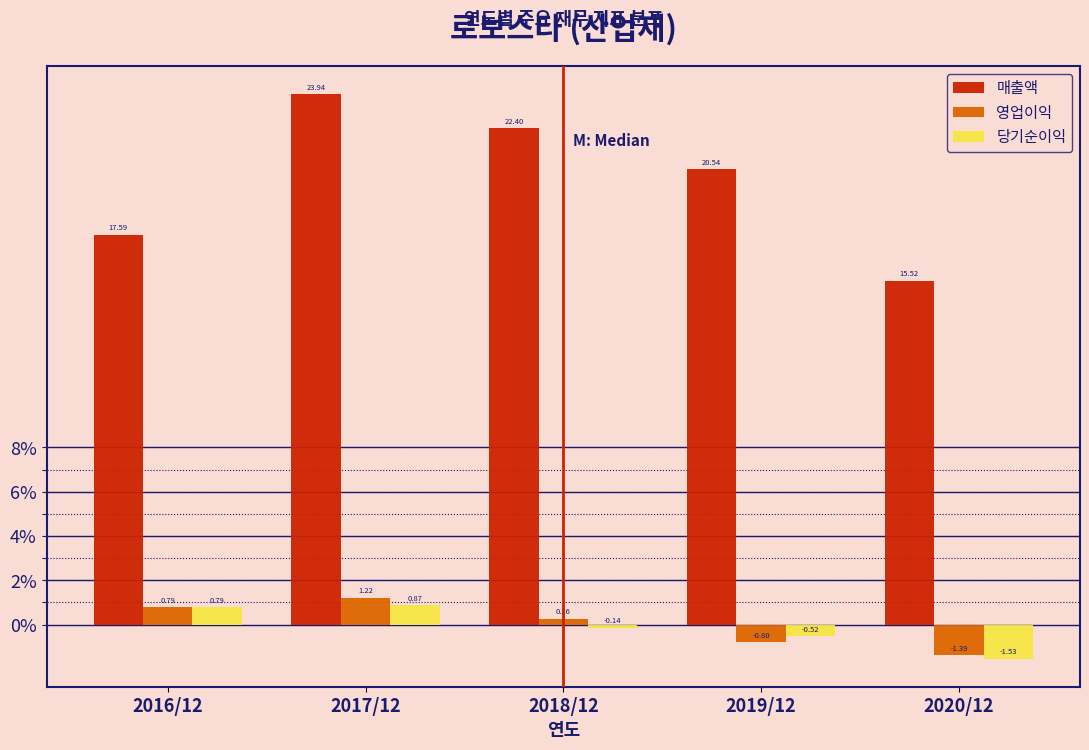

What is the difference between the second highest and minimum values in the 영업이익 series?

2.2